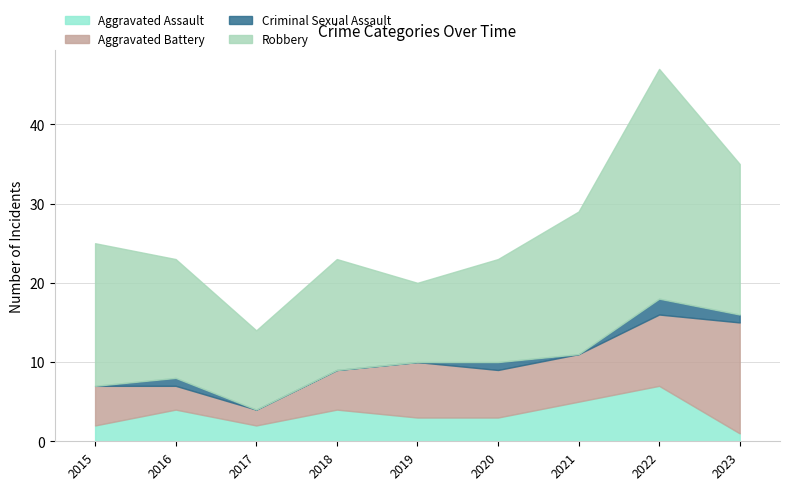

What is the total value across all series at 2018?

23